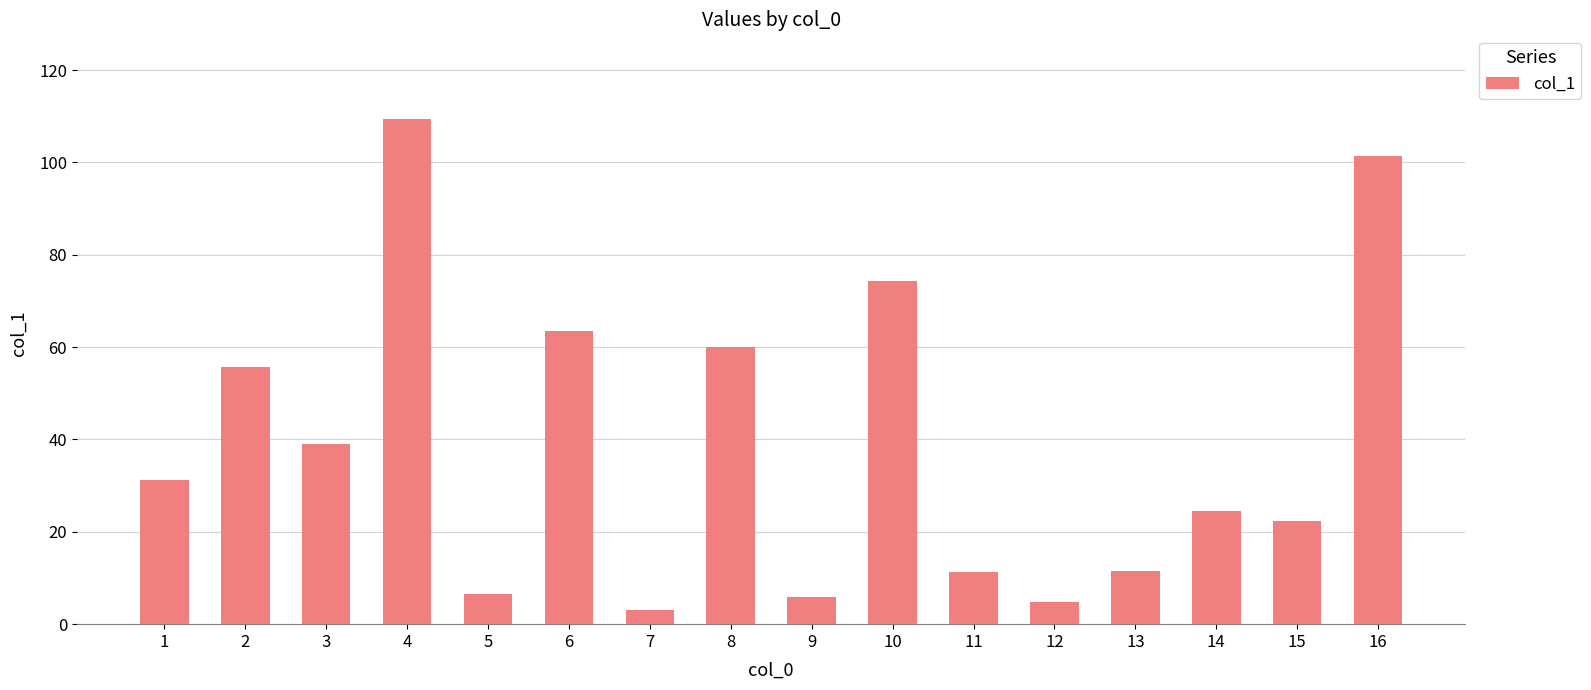

True or false: the data shows 32.2 at 15.

False